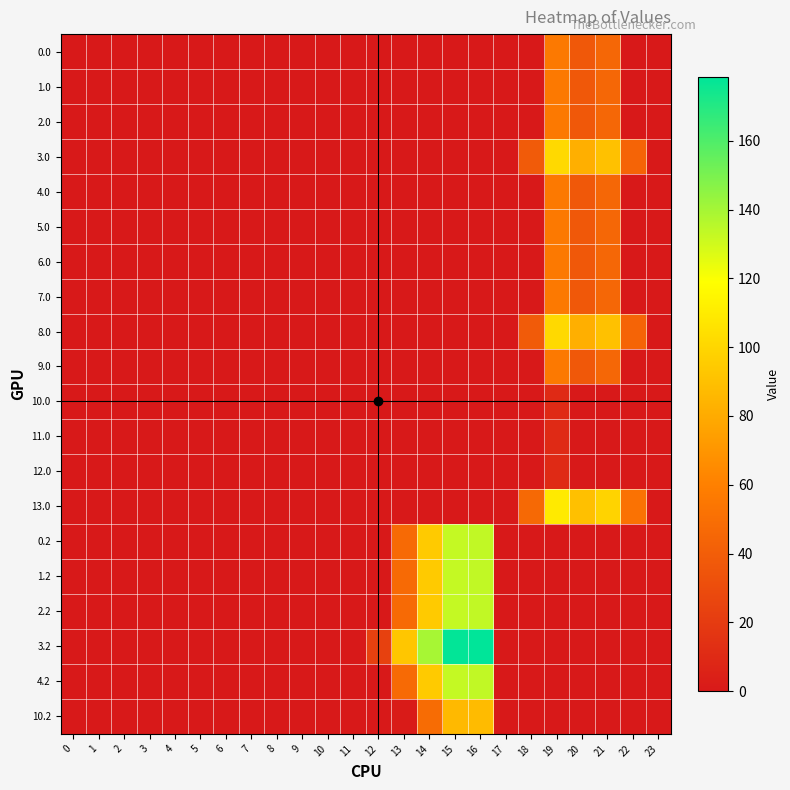

Rank the series at 22 from lowest to highest value.

0.0, 1.0, 2.0, 4.0, 5.0, 6.0, 7.0, 9.0, 10.0, 11.0, 12.0, 0.2, 1.2, 2.2, 3.2, 4.2, 10.2, 3.0, 8.0, 13.0